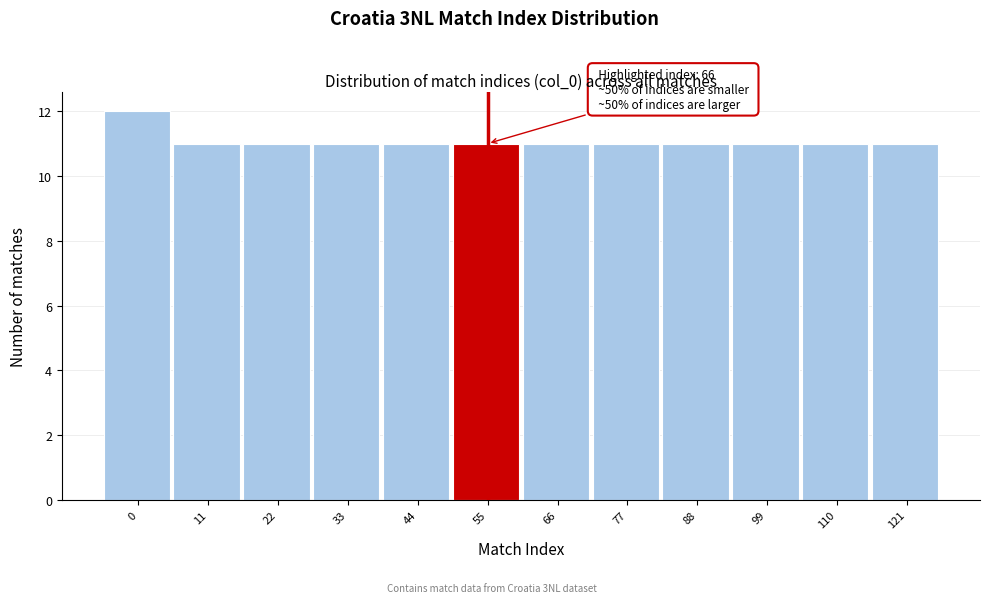

Reading left to right, list all the values displayed in this chart.

12	11	11	11	11	11	11	11	11	11	11	11